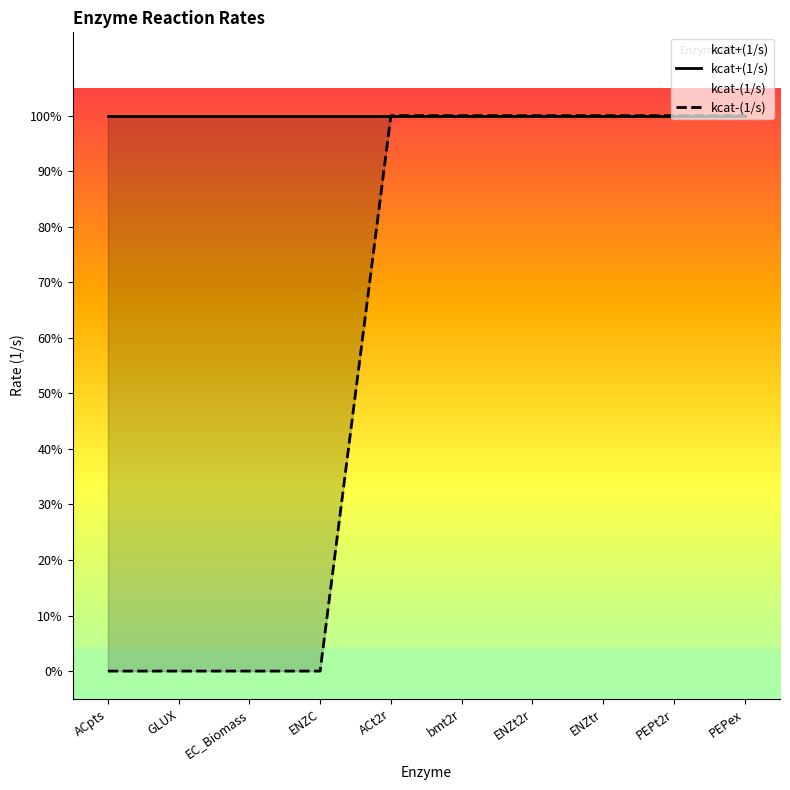

What is the sum of all values?

6